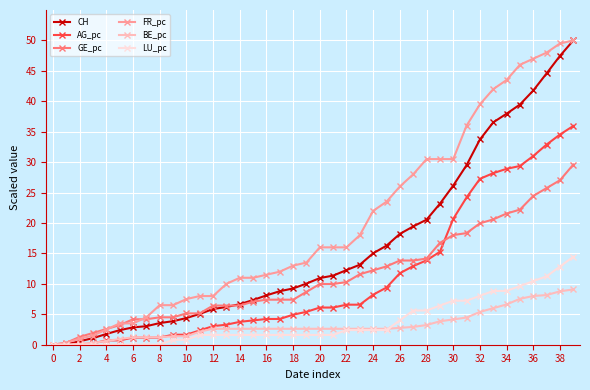

What is the highest value of the CH series?

50.0